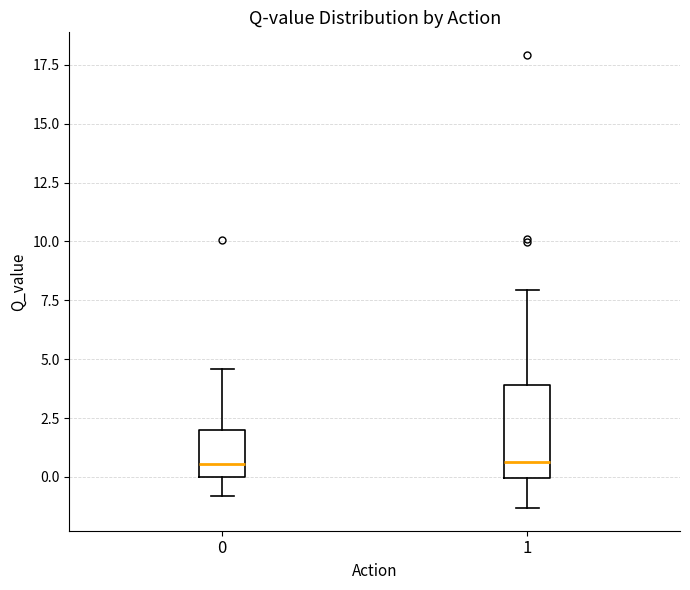

Reading left to right, transcribe this box plot: for each box, give where its median line is, the range the box spans, and where its two whiskers end, as read against the y-axis. The values are not printed on the chart, so give them approximately, as read against the axis.

0: median 0.5, box 0.0 to 2.0, whiskers -1.0 to 4.5
1: median 0.5, box 0.0 to 4.0, whiskers -1.5 to 8.0